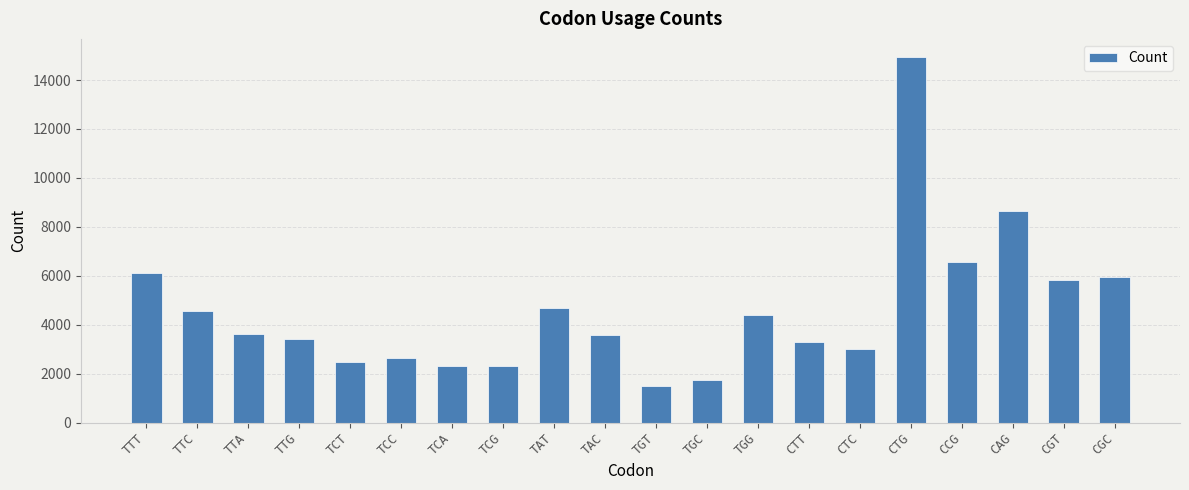

What is the change in value from TCT to CTC?

+554